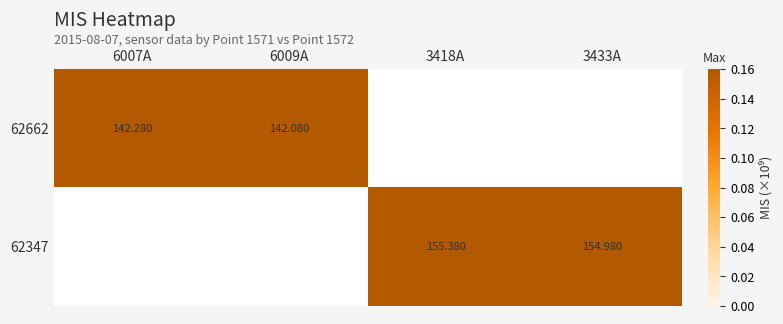

How many values in 62662 are above zero?

2